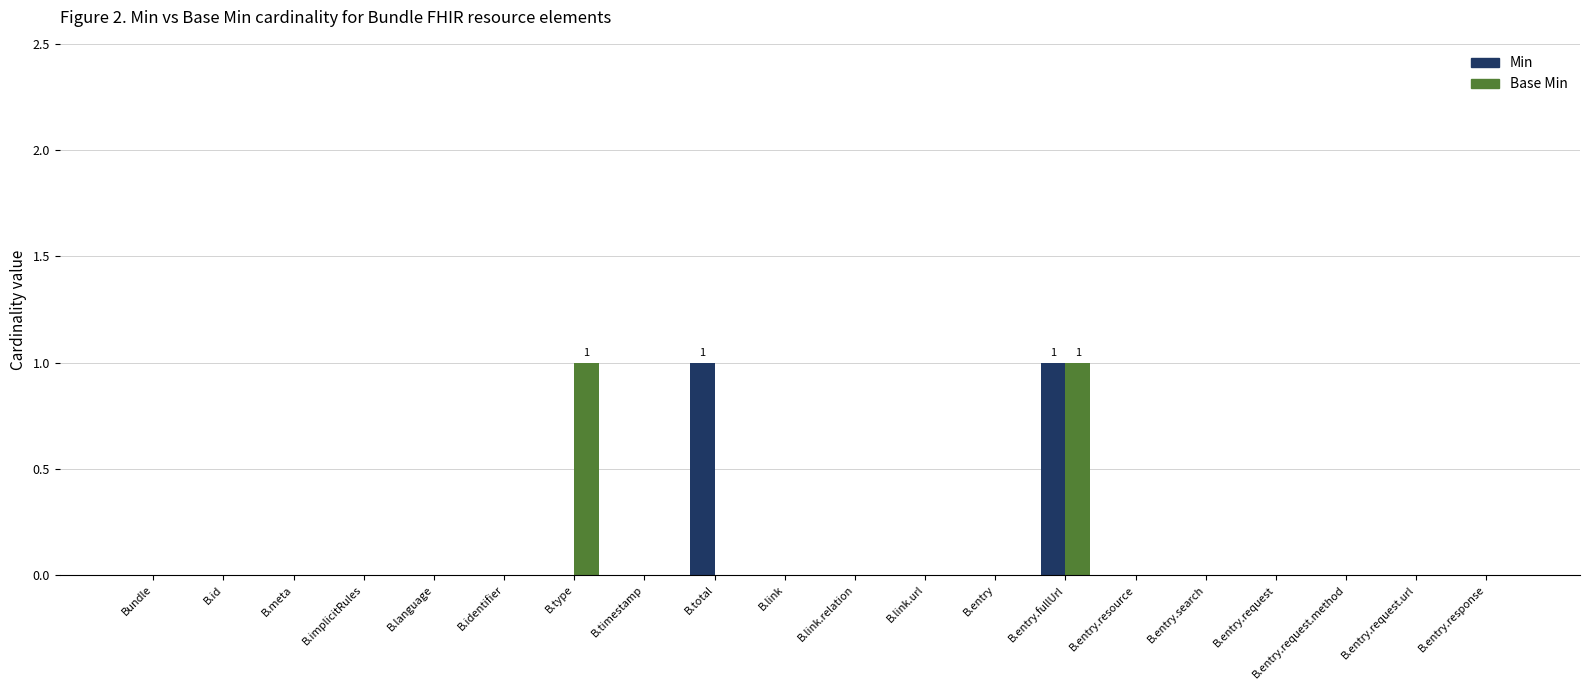

The value of Base Min at B.entry is 0. True or false?

True